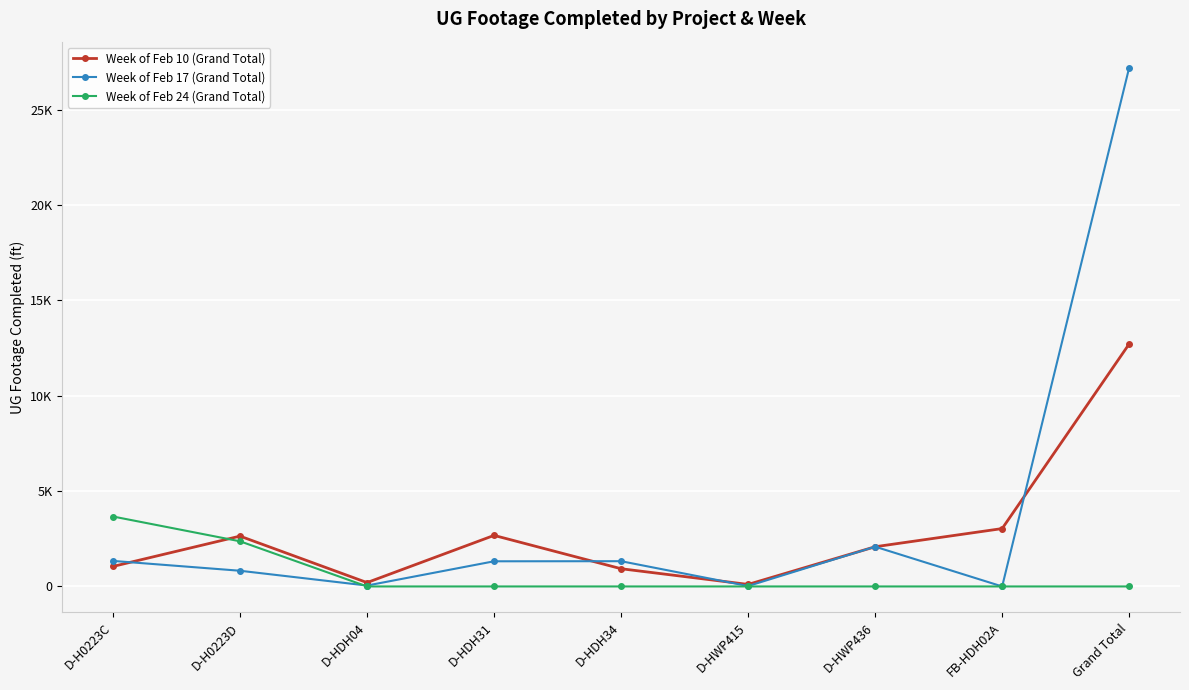

Where is the first local maximum for Week of Feb 17 (Grand Total)?

D-HDH34